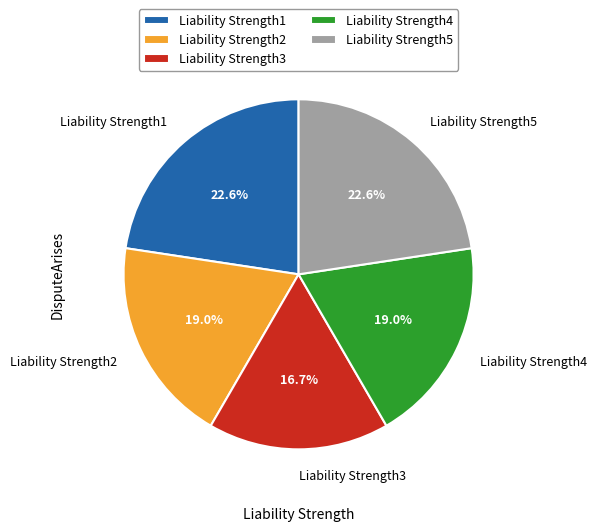

How many slices are in this pie chart?

5